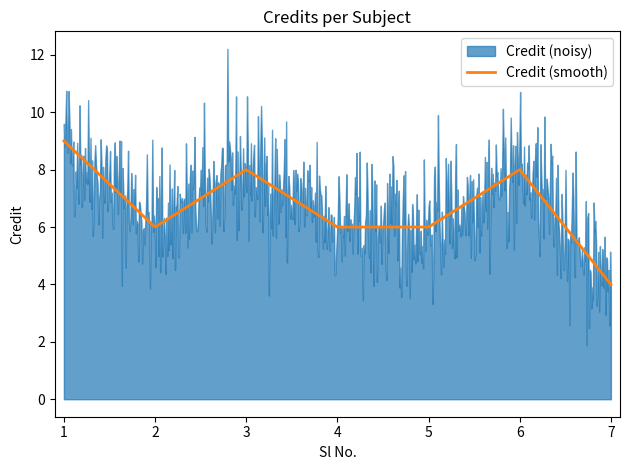

True or false: Credit (smooth) has a value of 11 at 4.

False